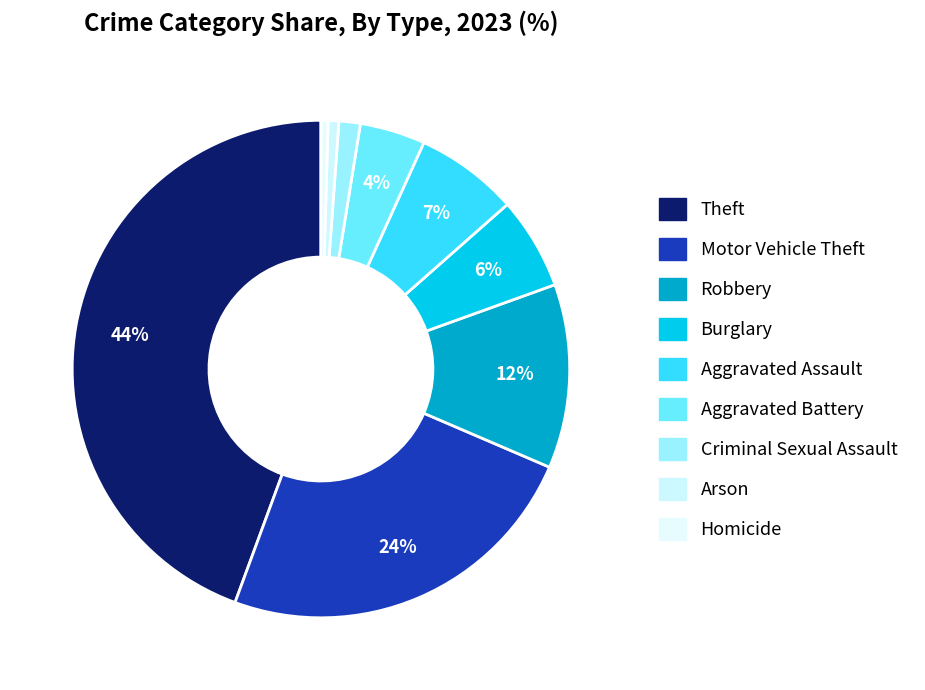

How many slices are in this pie chart?

9